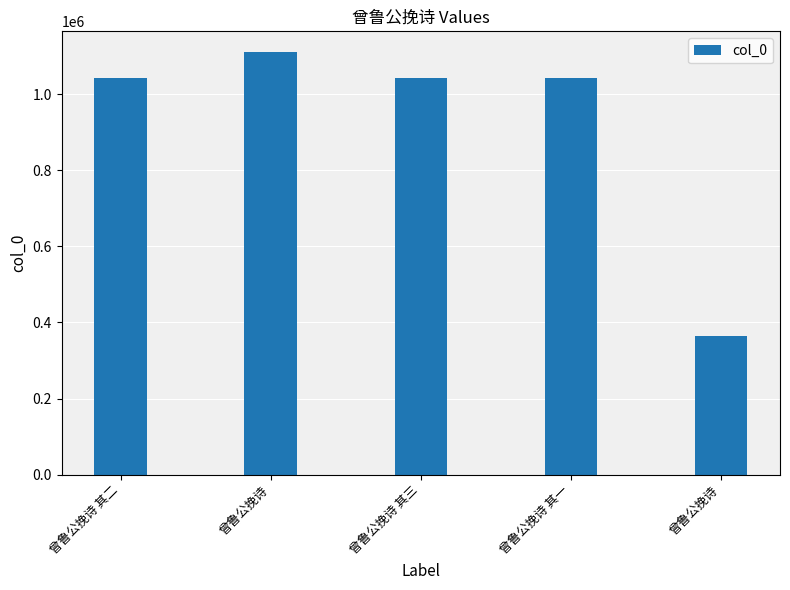

Does the chart contain stacked bars?

No